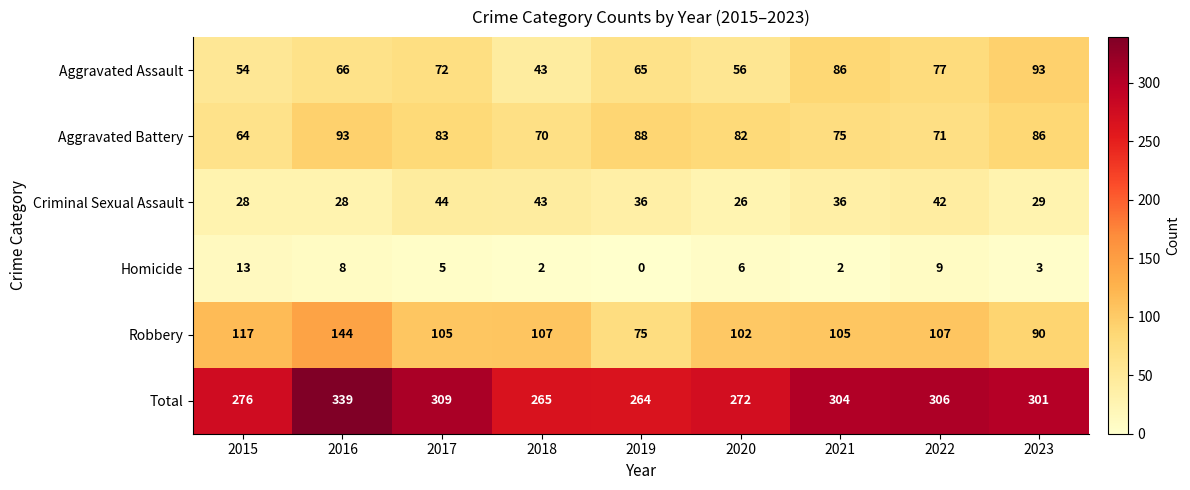

The value of Robbery at 2019 is 24. True or false?

False